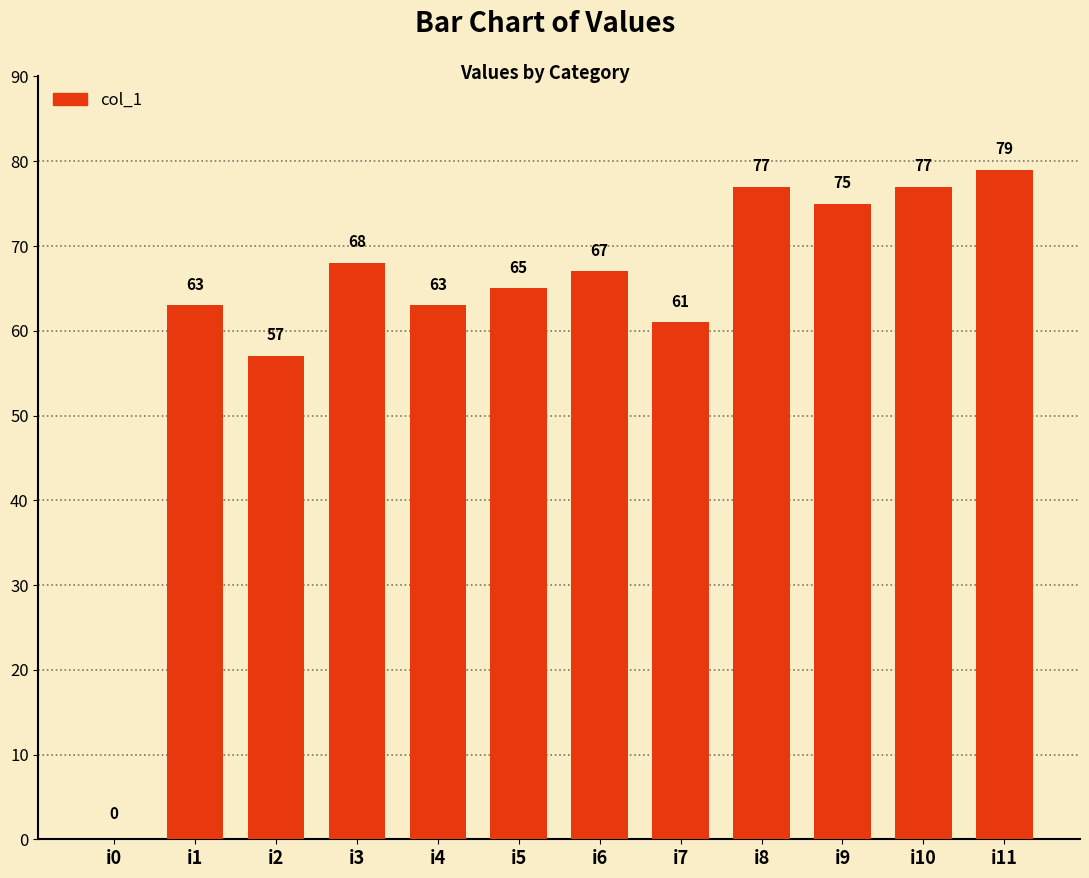

Approximately how many times larger is the value at i10 compared to i8?

1.0